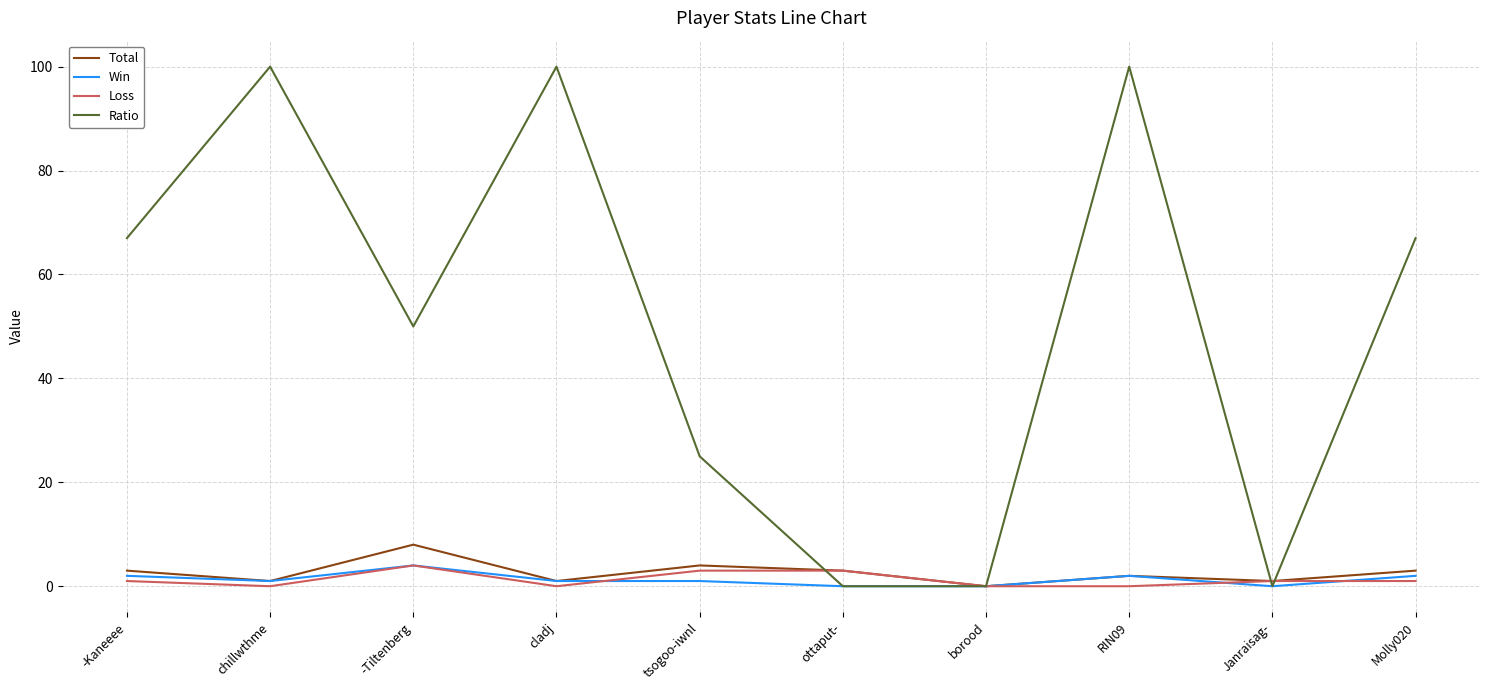

Is it true that Loss equals 1 at Molly020?

True